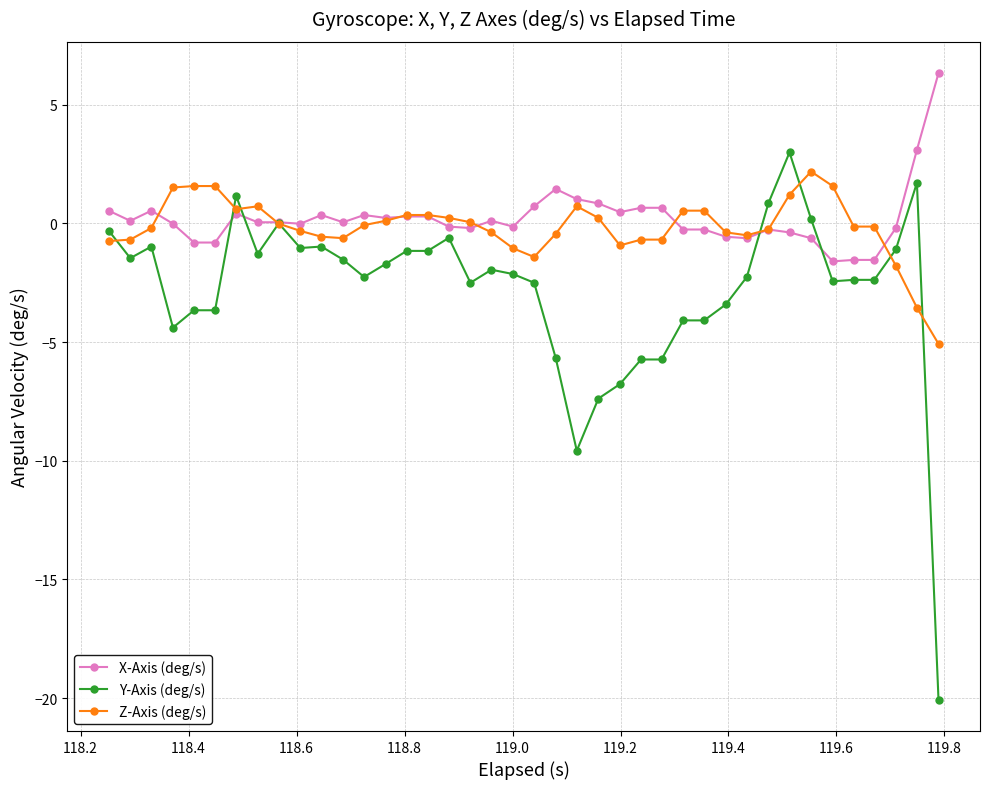

What is the lowest value of the Y-Axis (deg/s) series?

-20.1